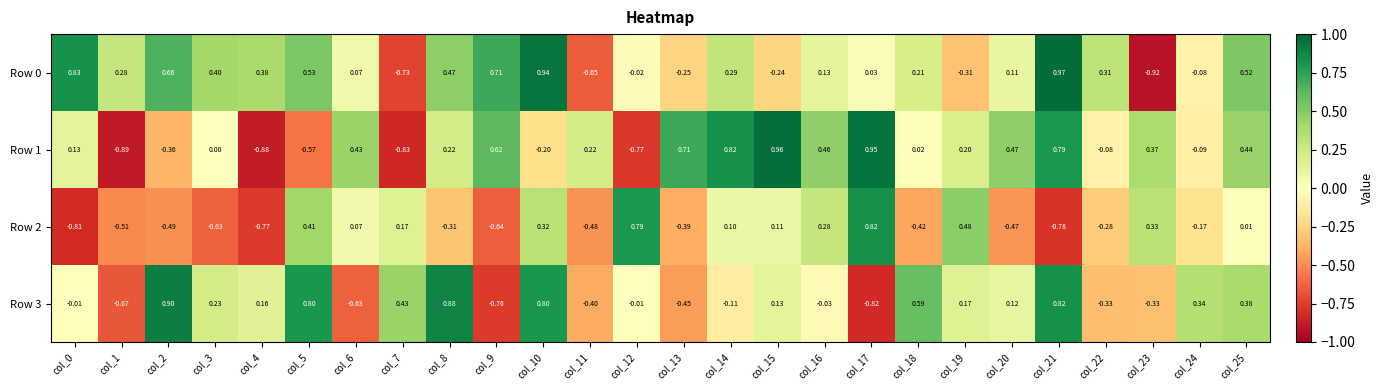

Is the value of Row 3 at col_5 greater than the value of Row 2 at col_16?

Yes